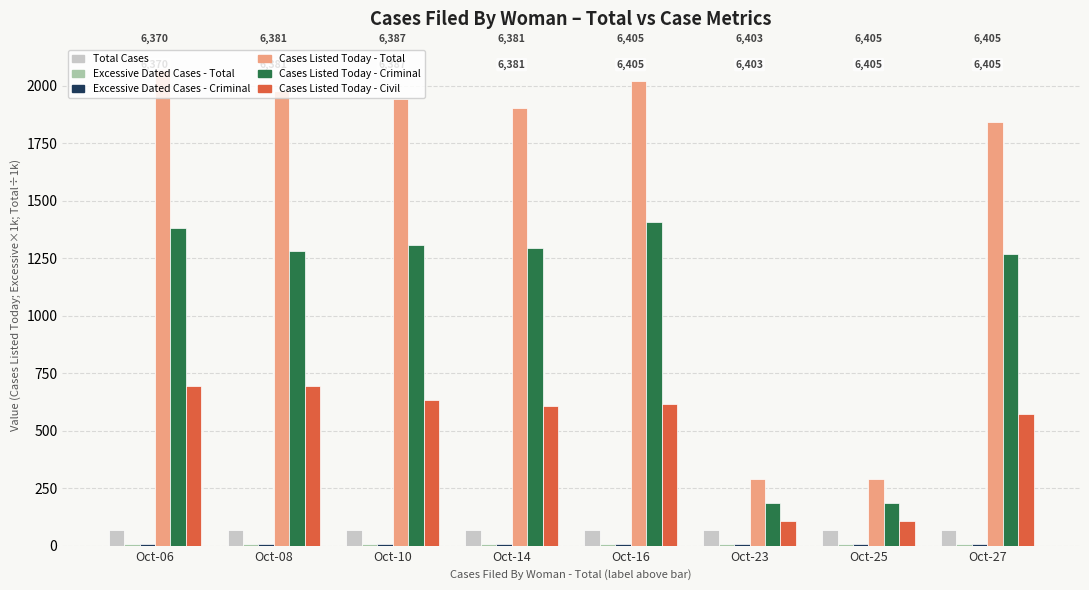

What is the average value of the Total Cases series?

67.4